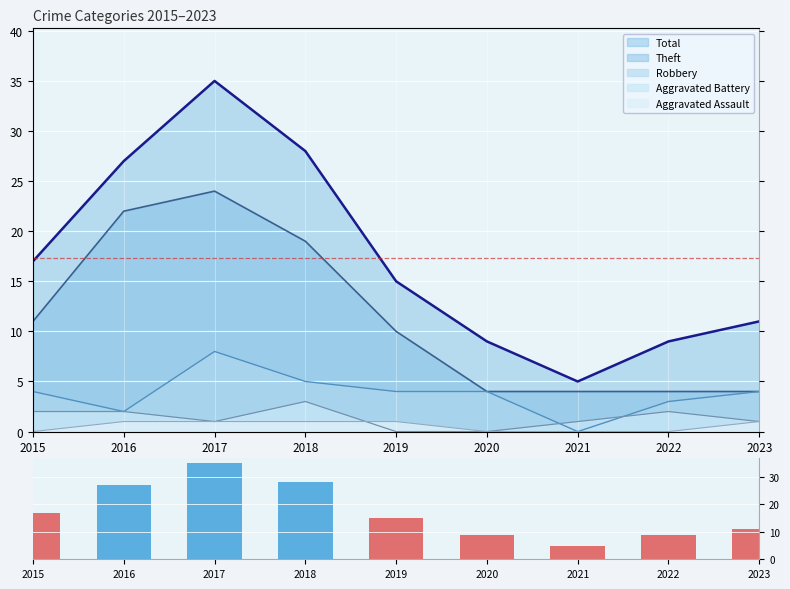

At which label is the value closest to 20?

2015